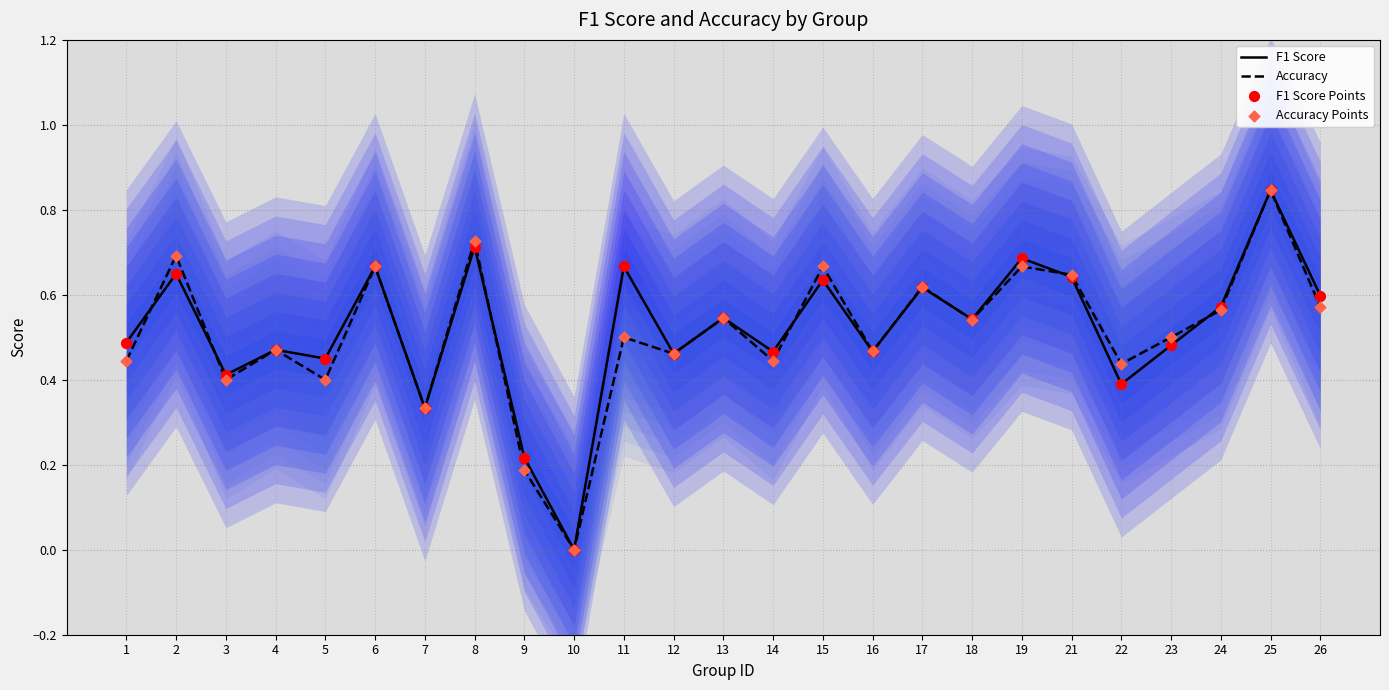

At which category is the sum across all series the highest?

25